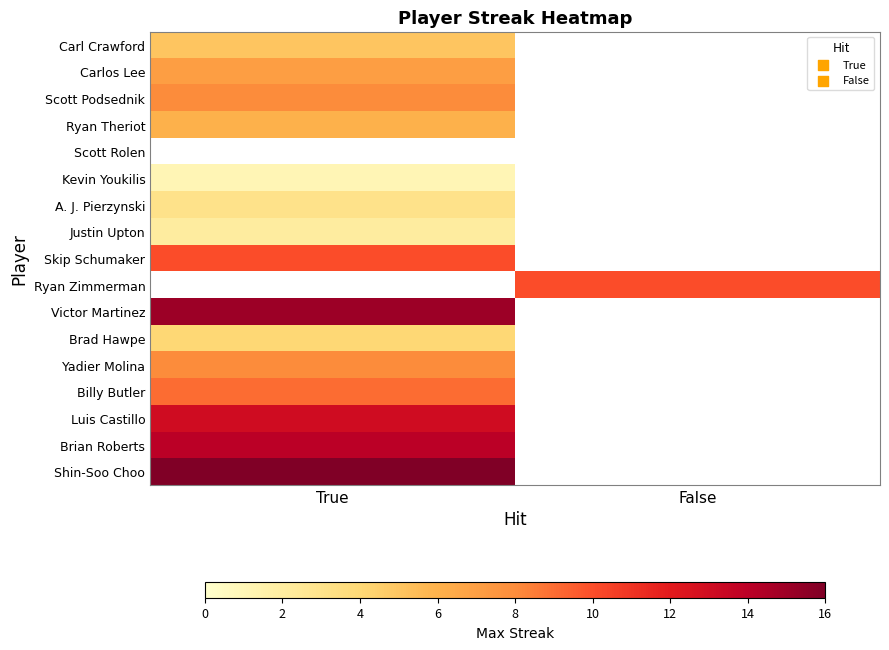

At which label does Victor Martinez reach its peak?

True